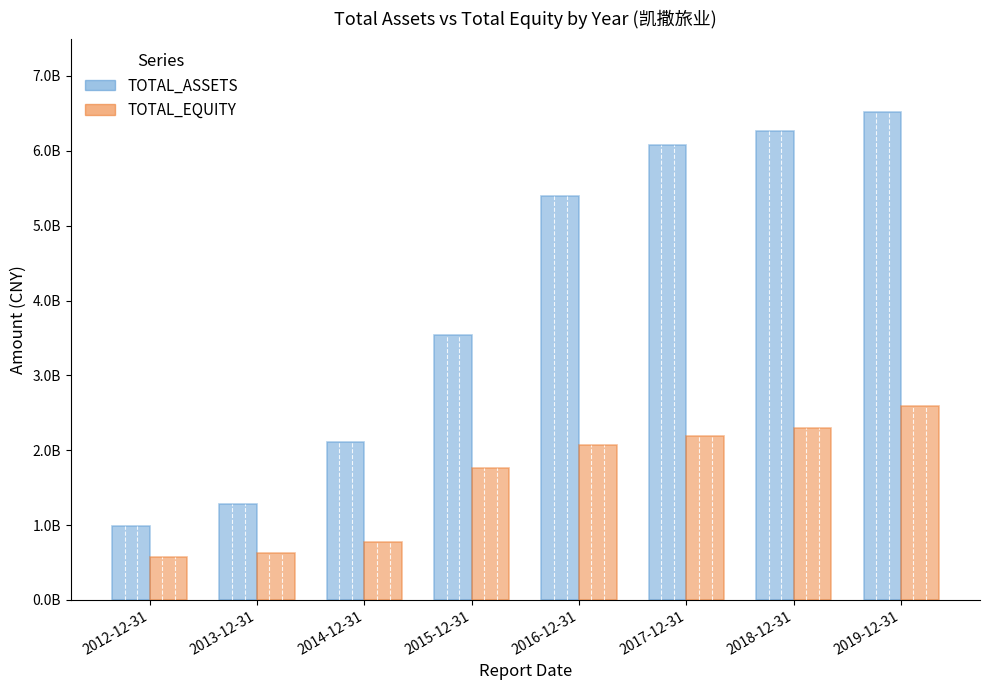

What are all the series names shown in the legend?

TOTAL_ASSETS, TOTAL_EQUITY